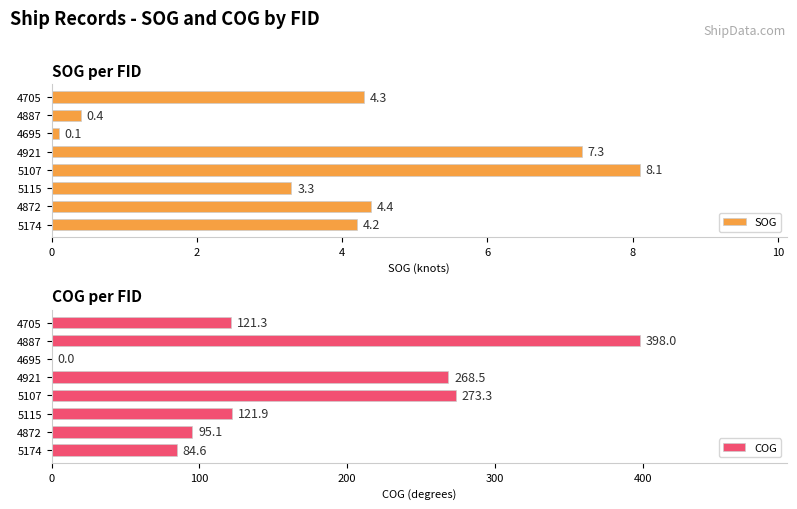

Which series has the largest range (max minus min)?

COG